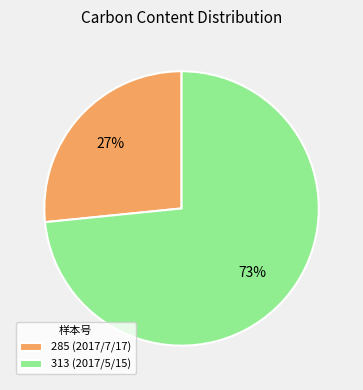

The 285 (2017/7/17) slice represents 27% of the pie. True or false?

True